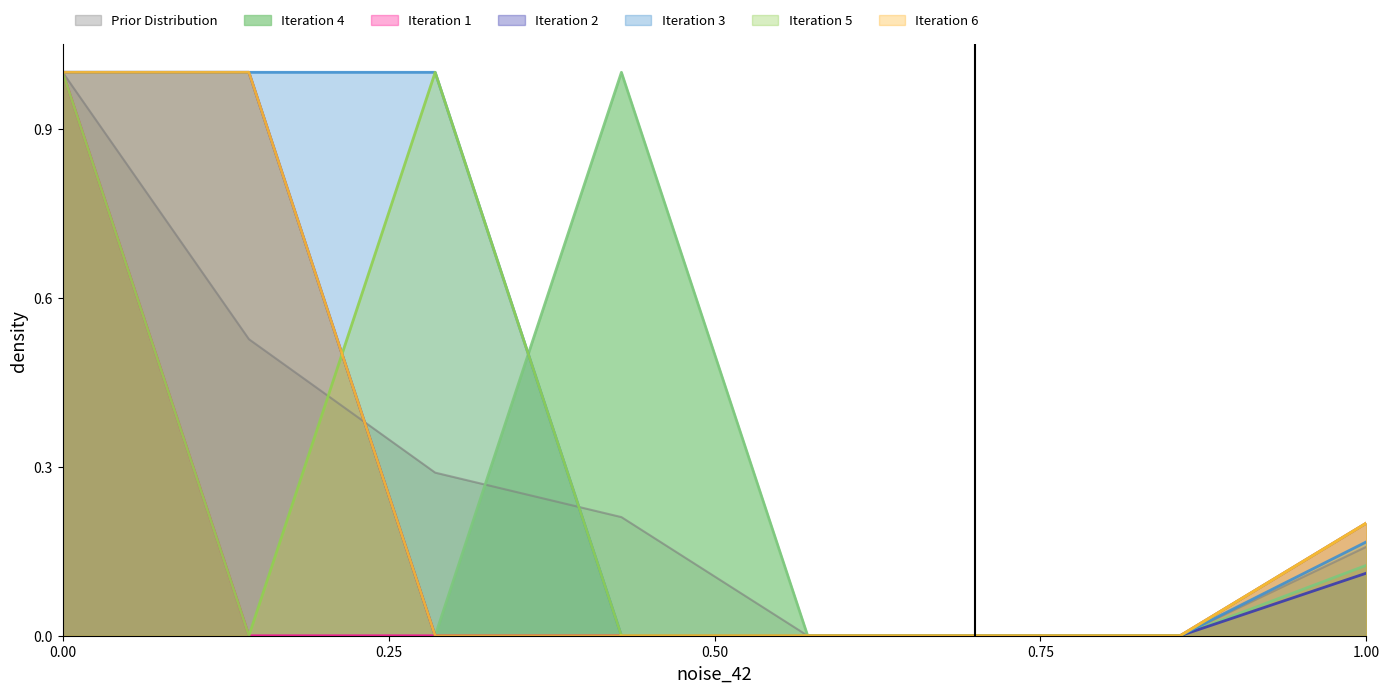

The Iteration 1 series shows 0.2 at 1.00. True or false?

True